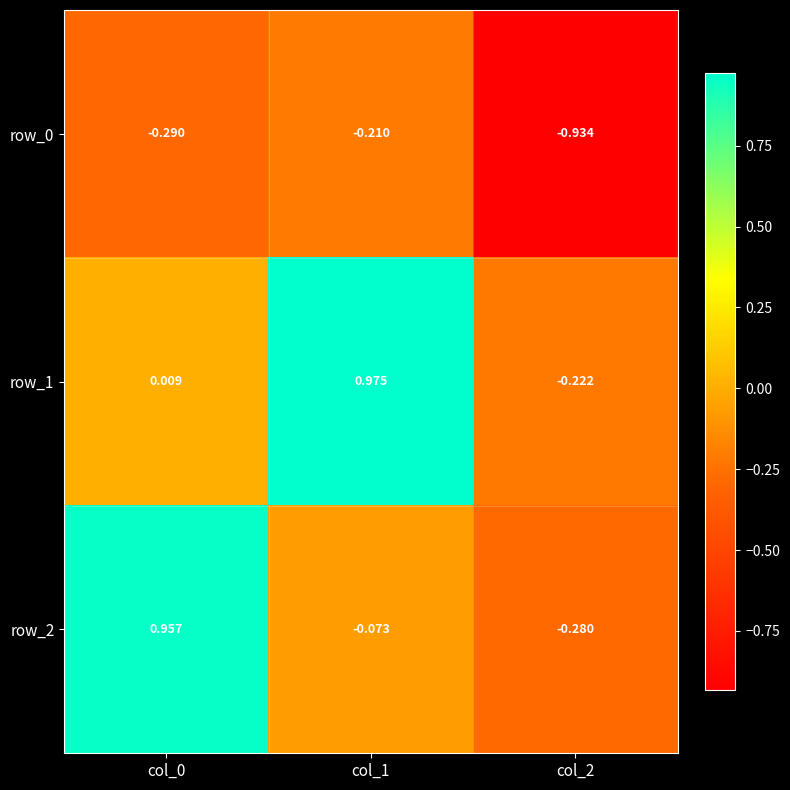

Is the value of row_1 at col_1 greater than the value of row_0 at col_1?

Yes